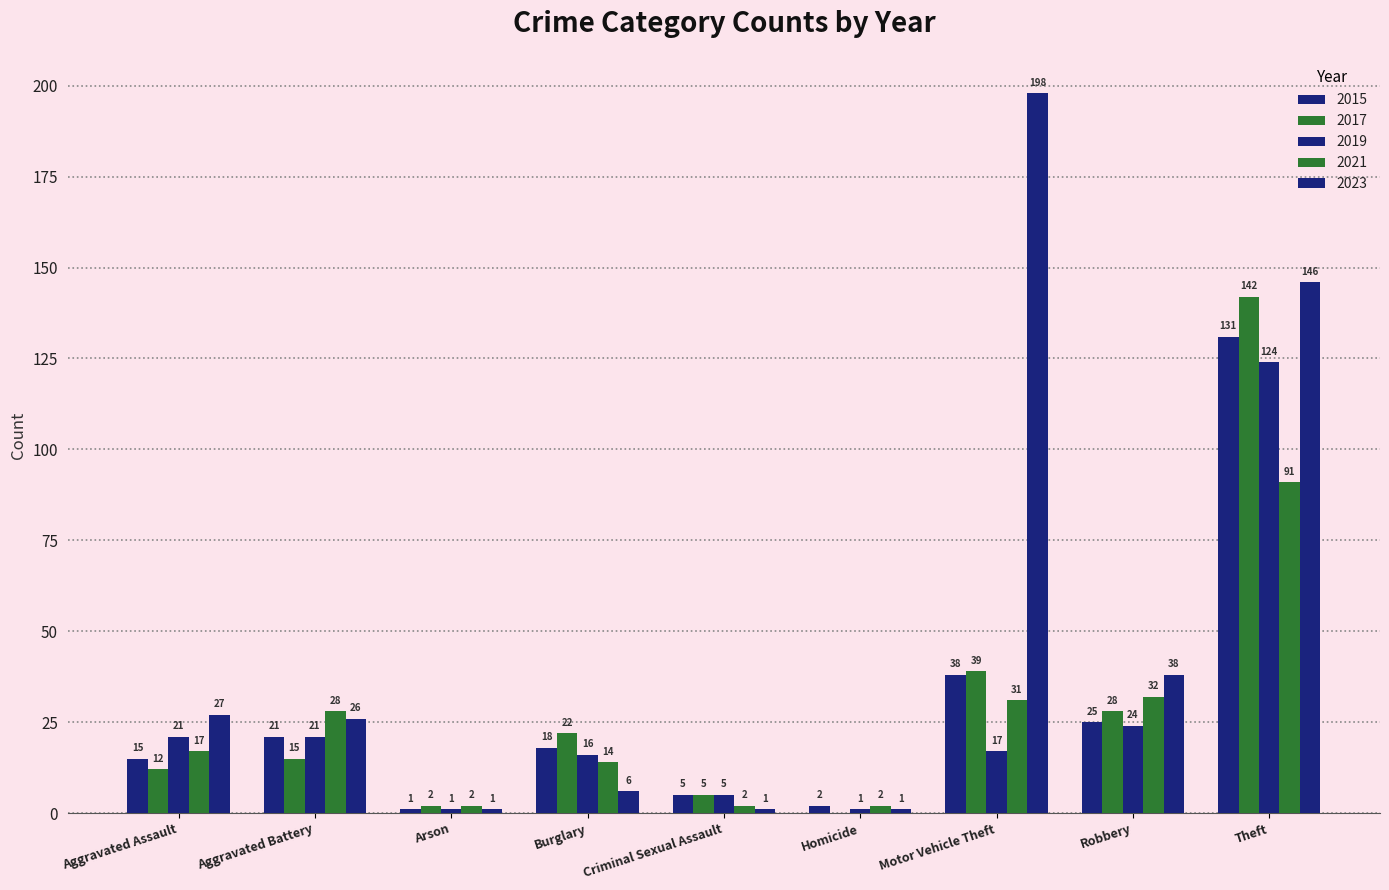

At which label does 2017 first exceed 15?

Burglary